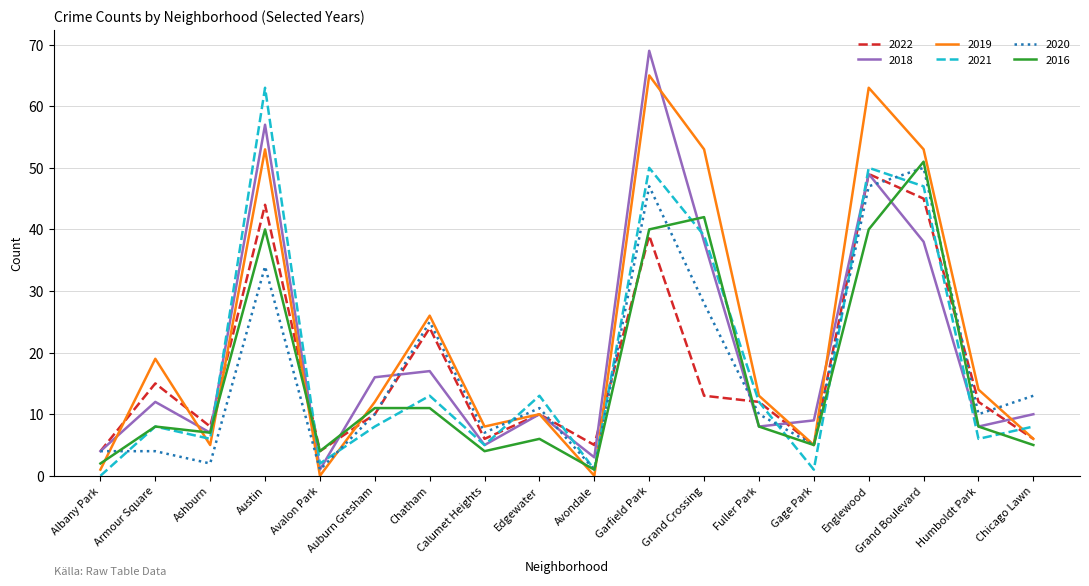

What is the greatest value displayed?

69